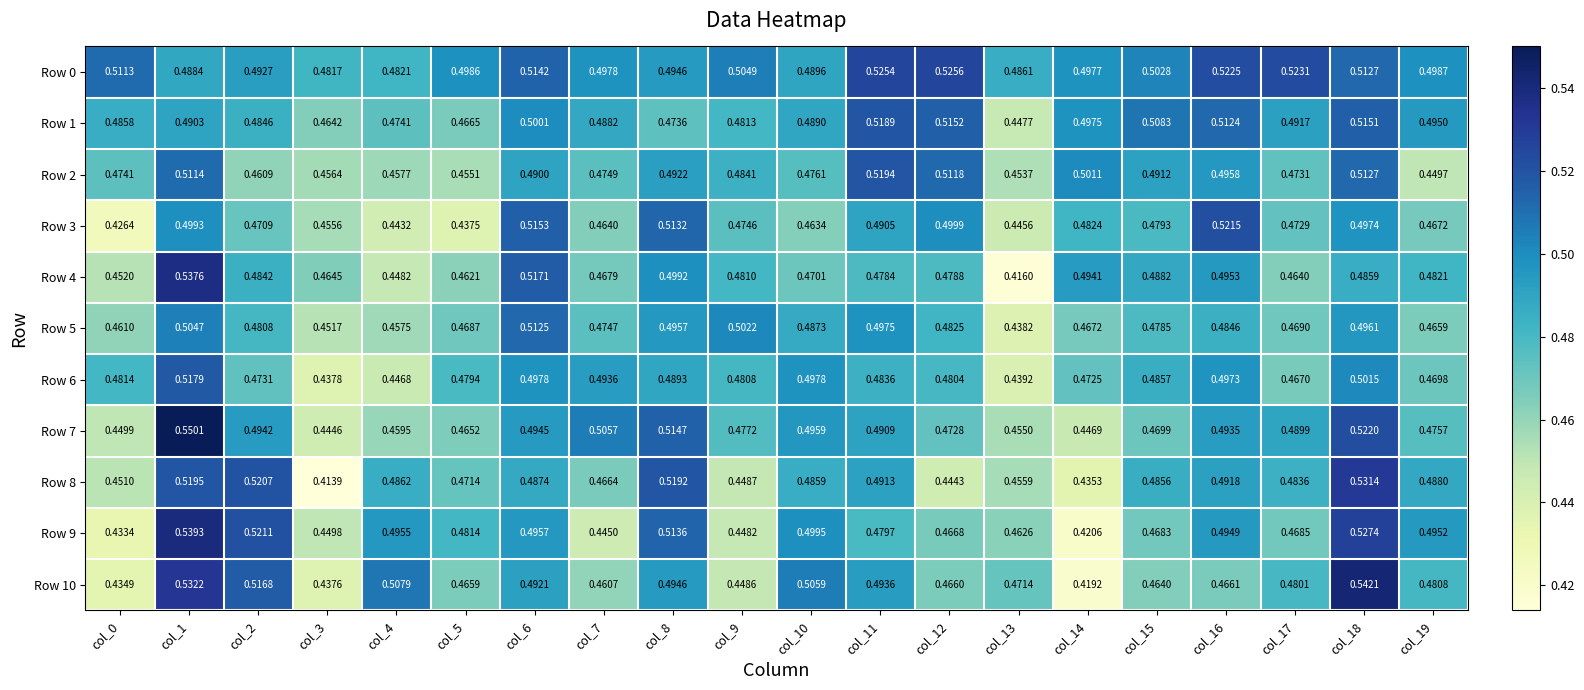

Rank the series at col_15 from lowest to highest value.

Row 10, Row 9, Row 7, Row 5, Row 3, Row 8, Row 6, Row 4, Row 2, Row 0, Row 1